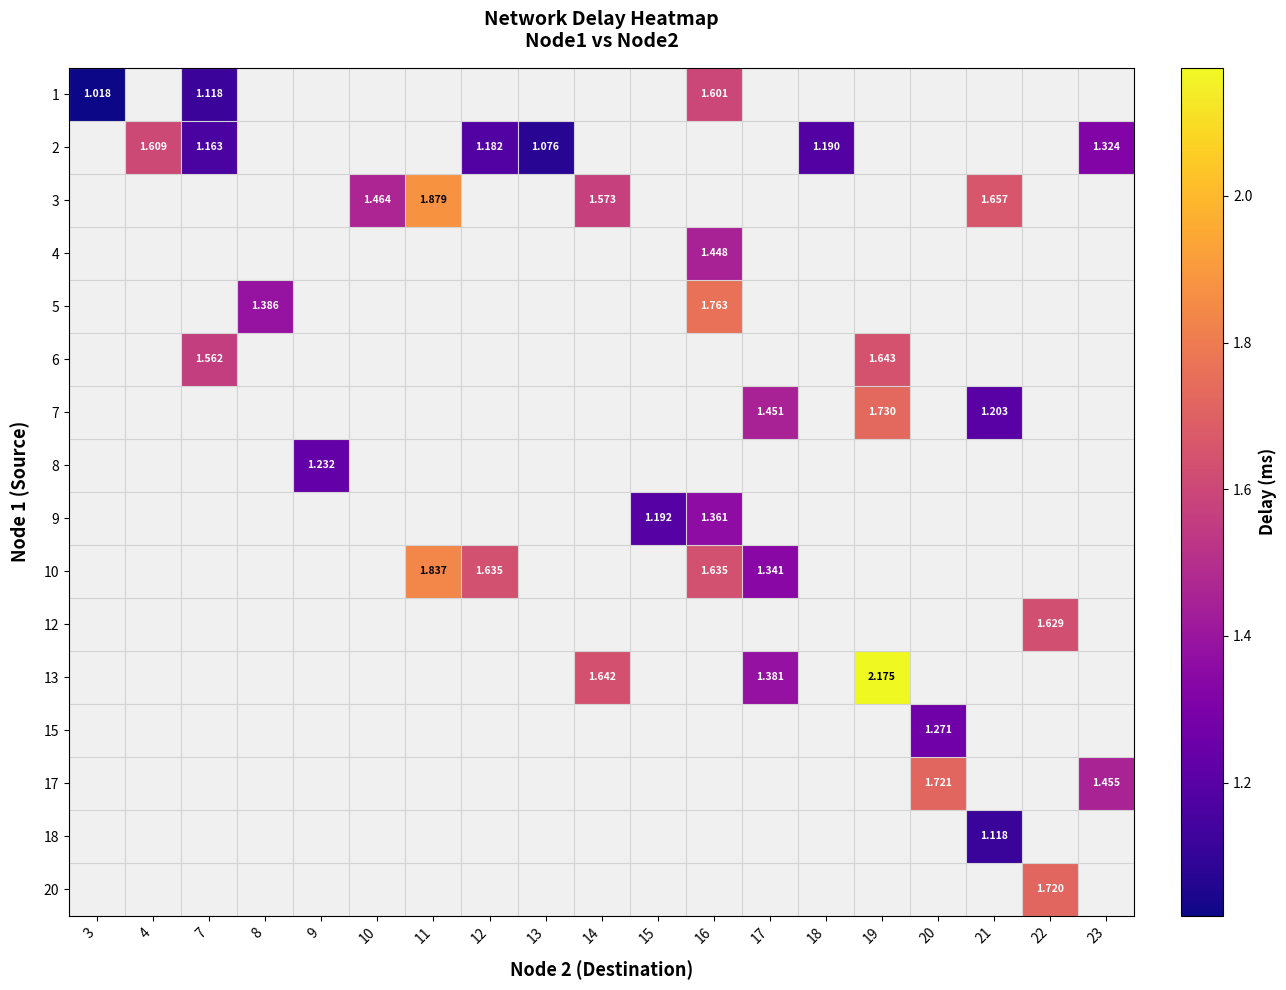

What is the smallest value displayed?

1.0